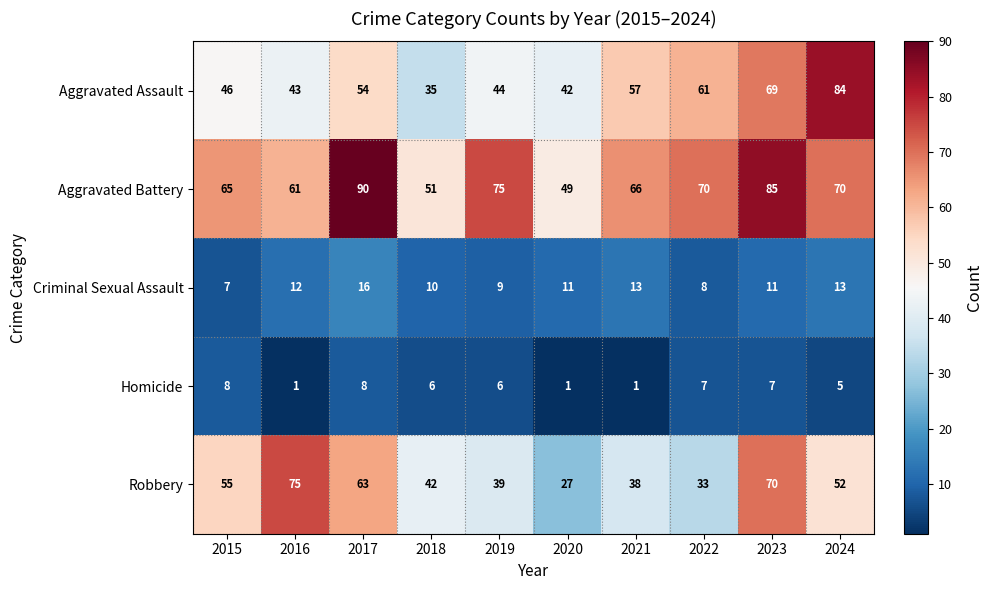

Rank the series by their maximum value, from highest to lowest.

Aggravated Battery, Aggravated Assault, Robbery, Criminal Sexual Assault, Homicide